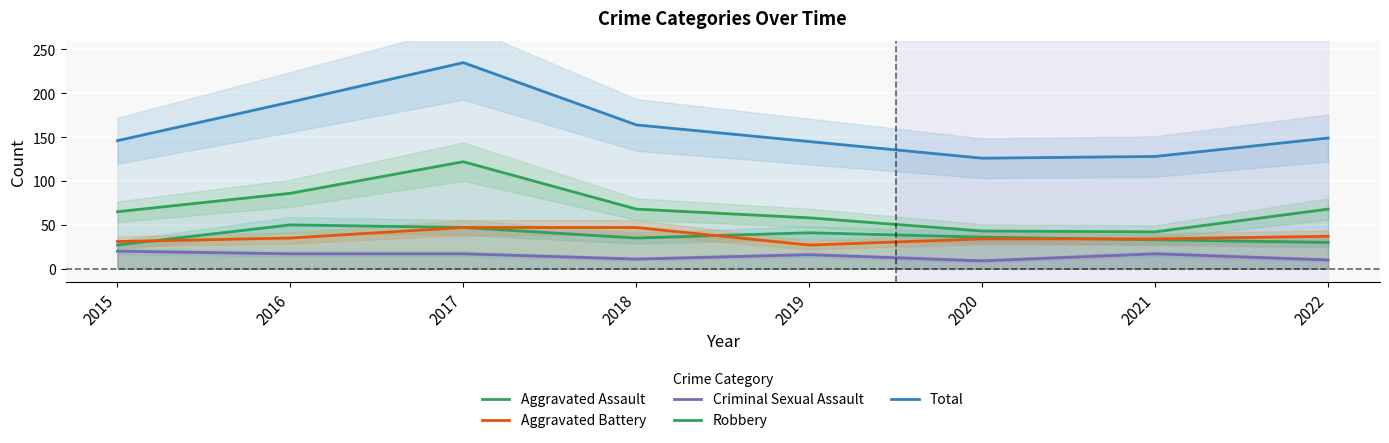

Where does the Robbery series first go above 68?

2016